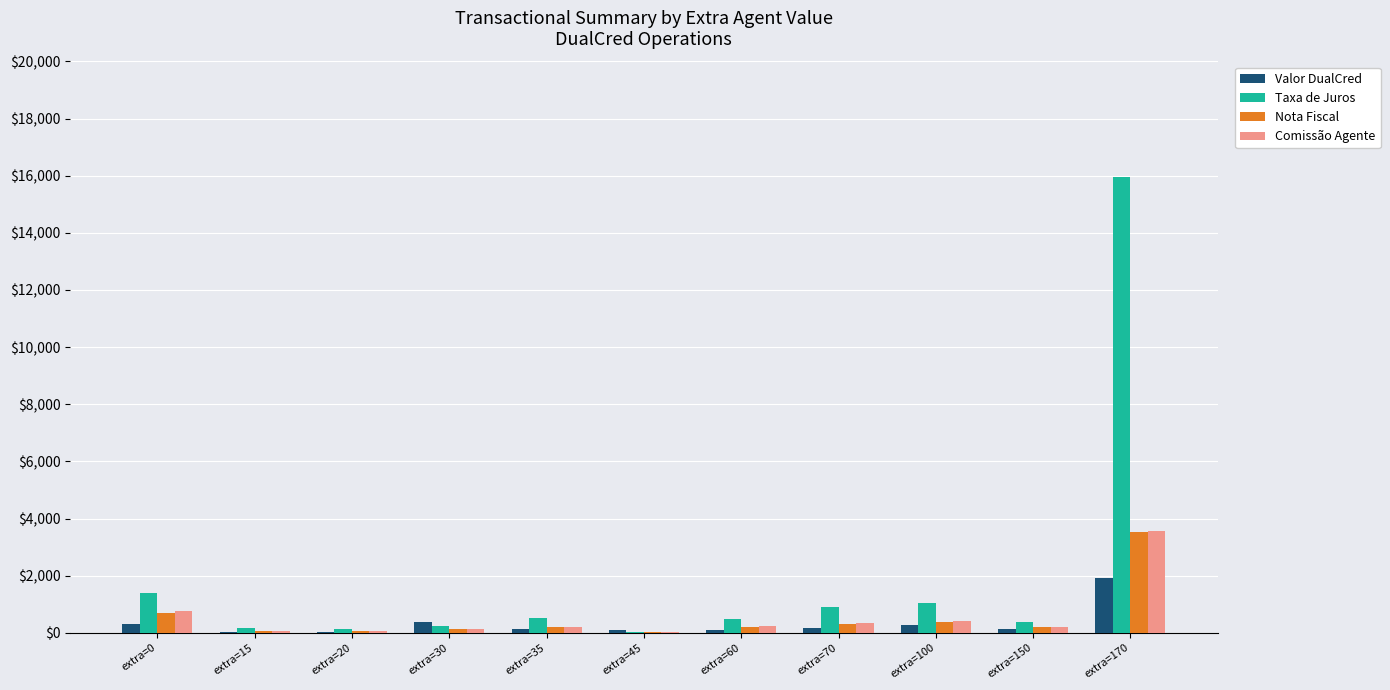

What is the maximum value shown in the chart?

15940.8